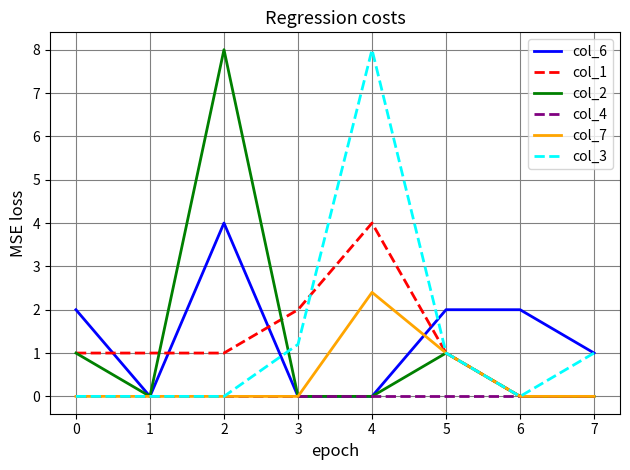

What is the sum of all col_6 values?

11.0